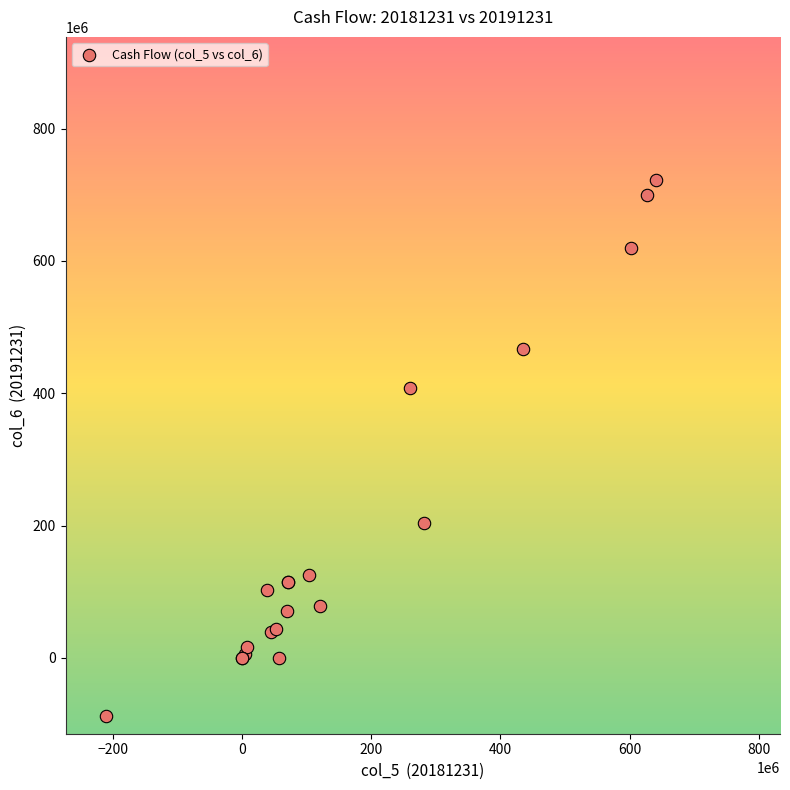

What Y value in the scatter plot is closest to 316975351?

408443679.1